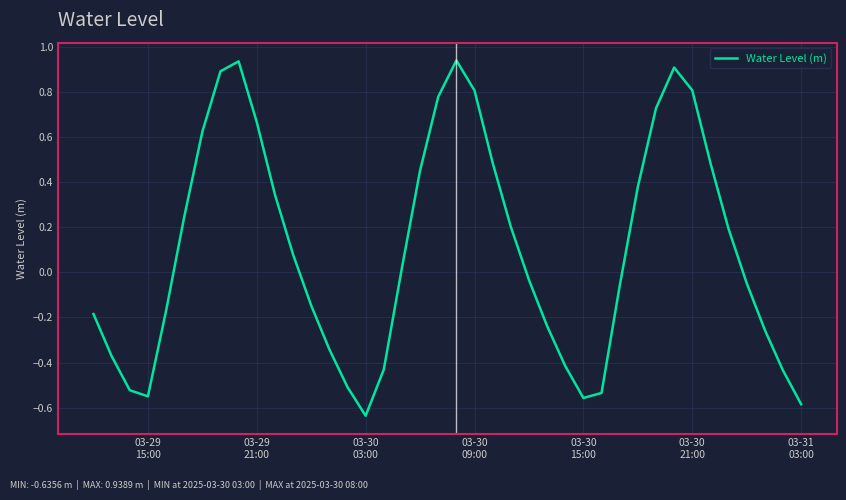

How many distinct data groups are displayed?

1